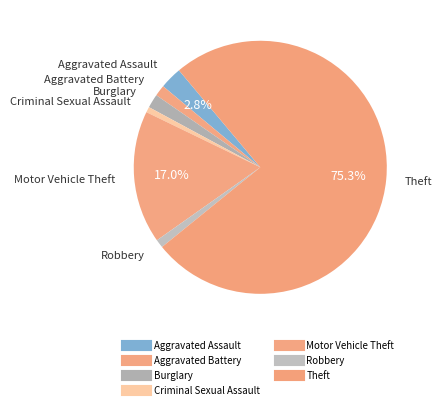

Count the number of slices in the pie.

7